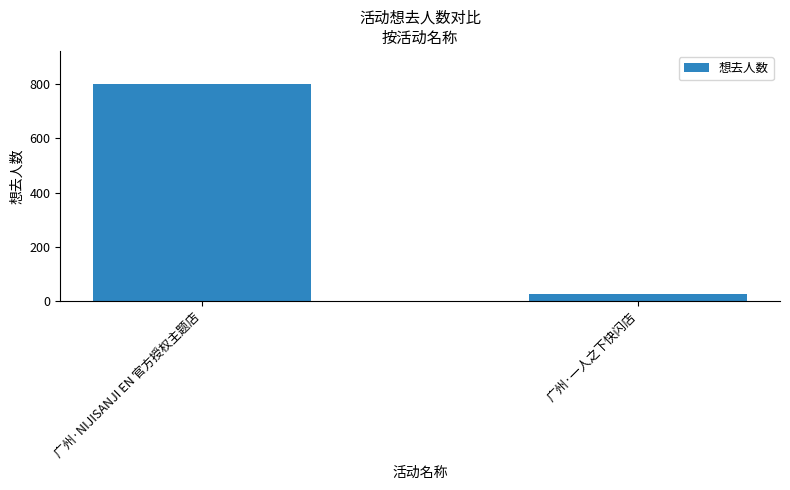

Are the bars horizontal?

No